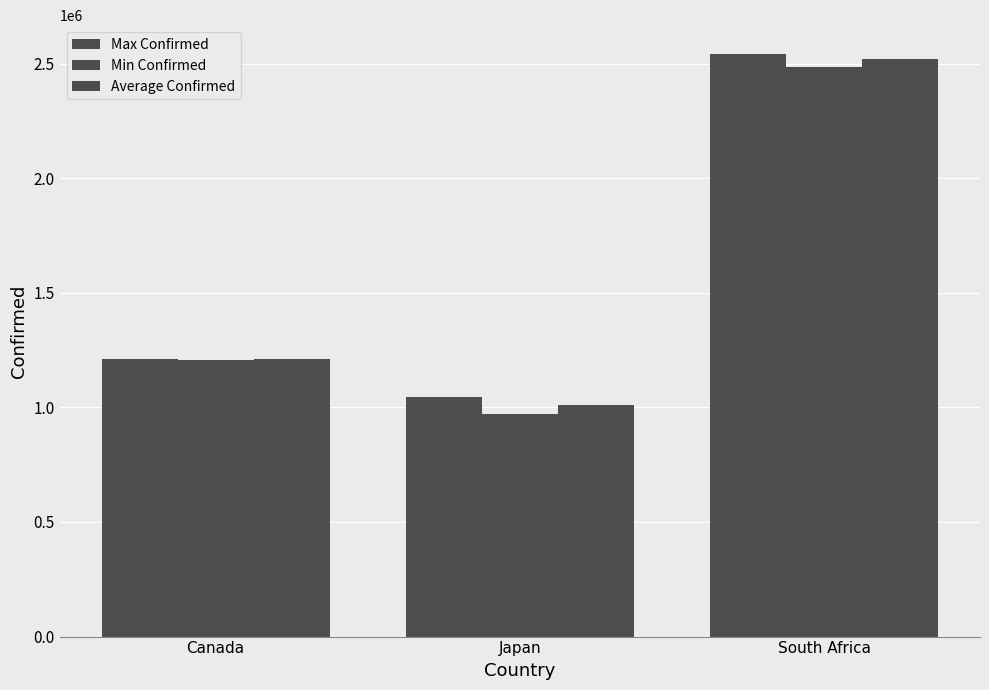

Does the chart contain any negative values?

No